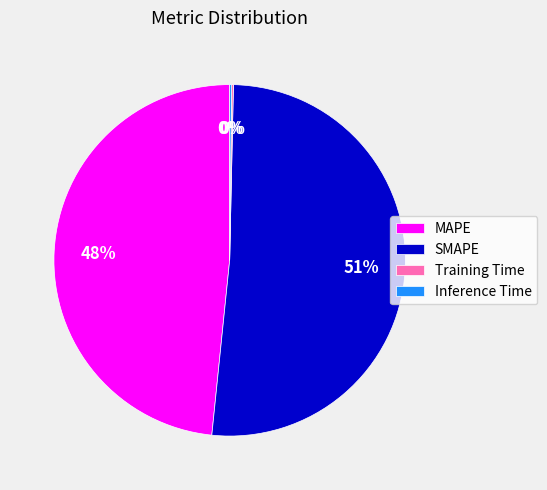

Which slice is the largest?

SMAPE